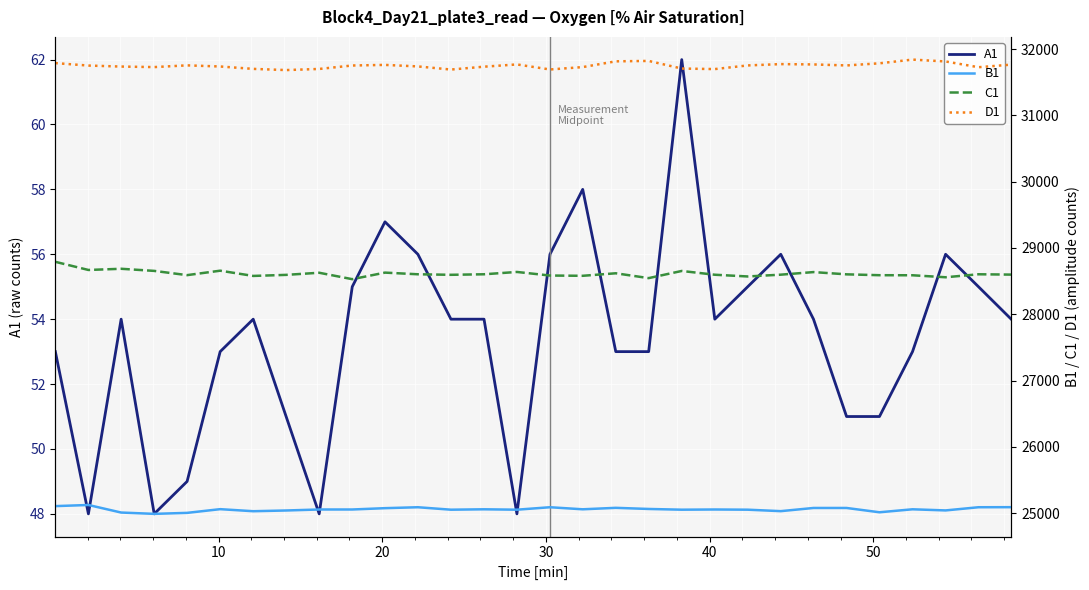

List the series in order of their peak value, lowest first.

A1, B1, C1, D1